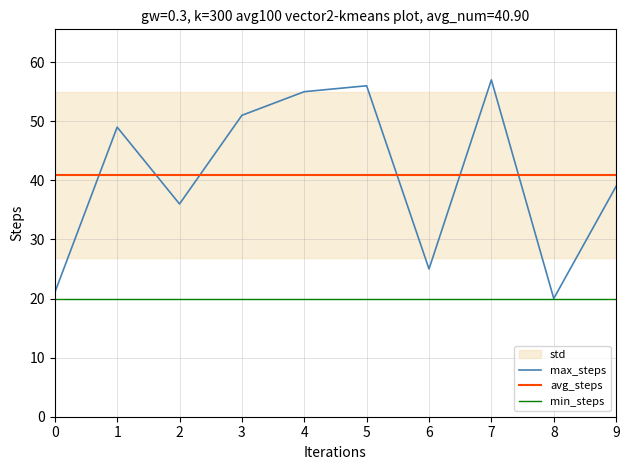

Rank the series by their maximum value, from highest to lowest.

max_steps, avg_steps, min_steps